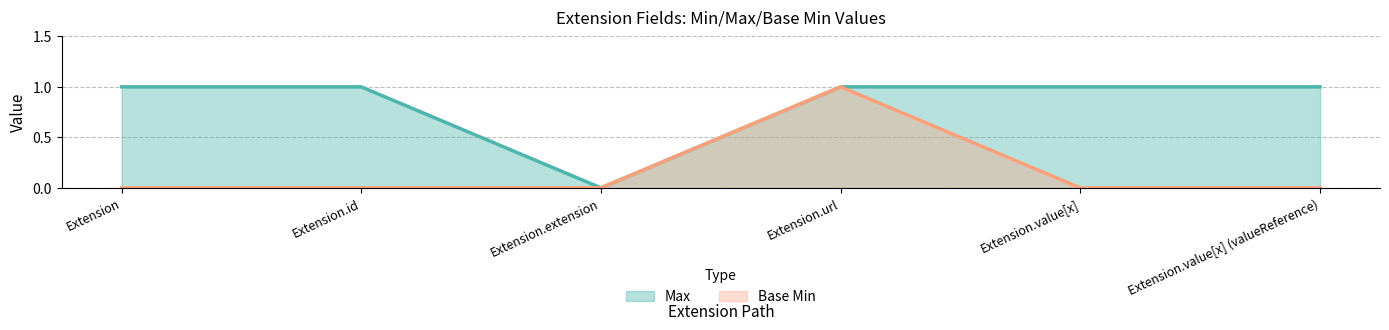

The Max series shows 0 at Extension.extension. True or false?

True